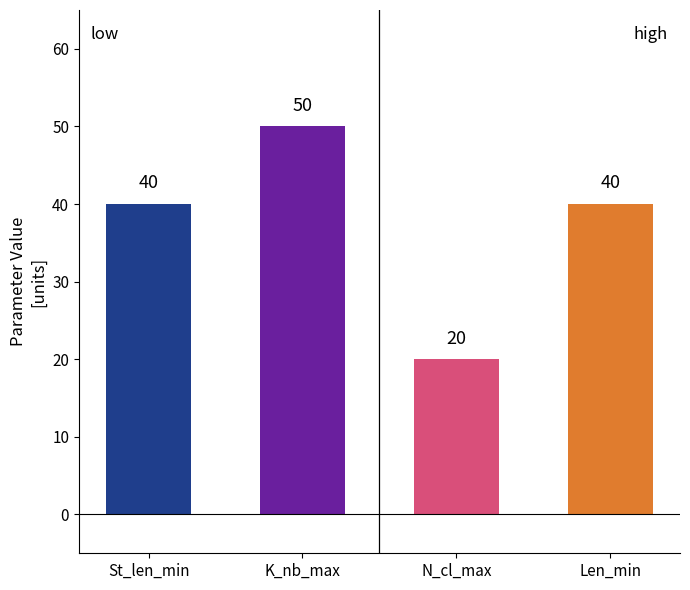

What are all the series names shown in the legend?

St_len_min, K_nb_max, N_cl_max, Len_min